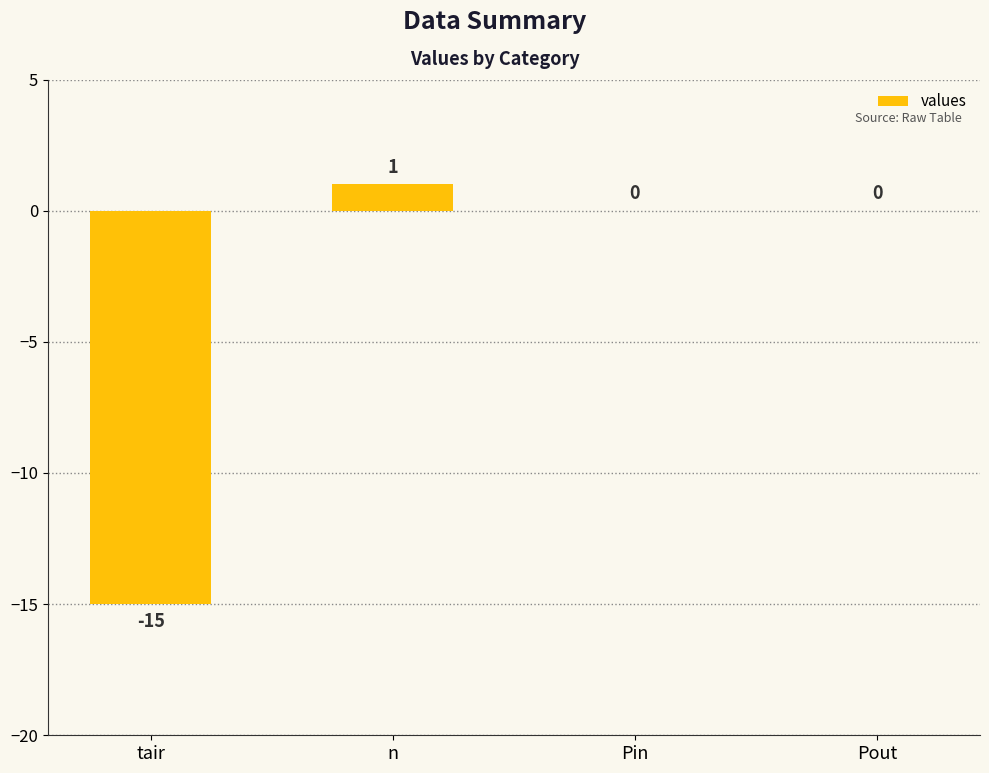

What is the sum of all values?

-14